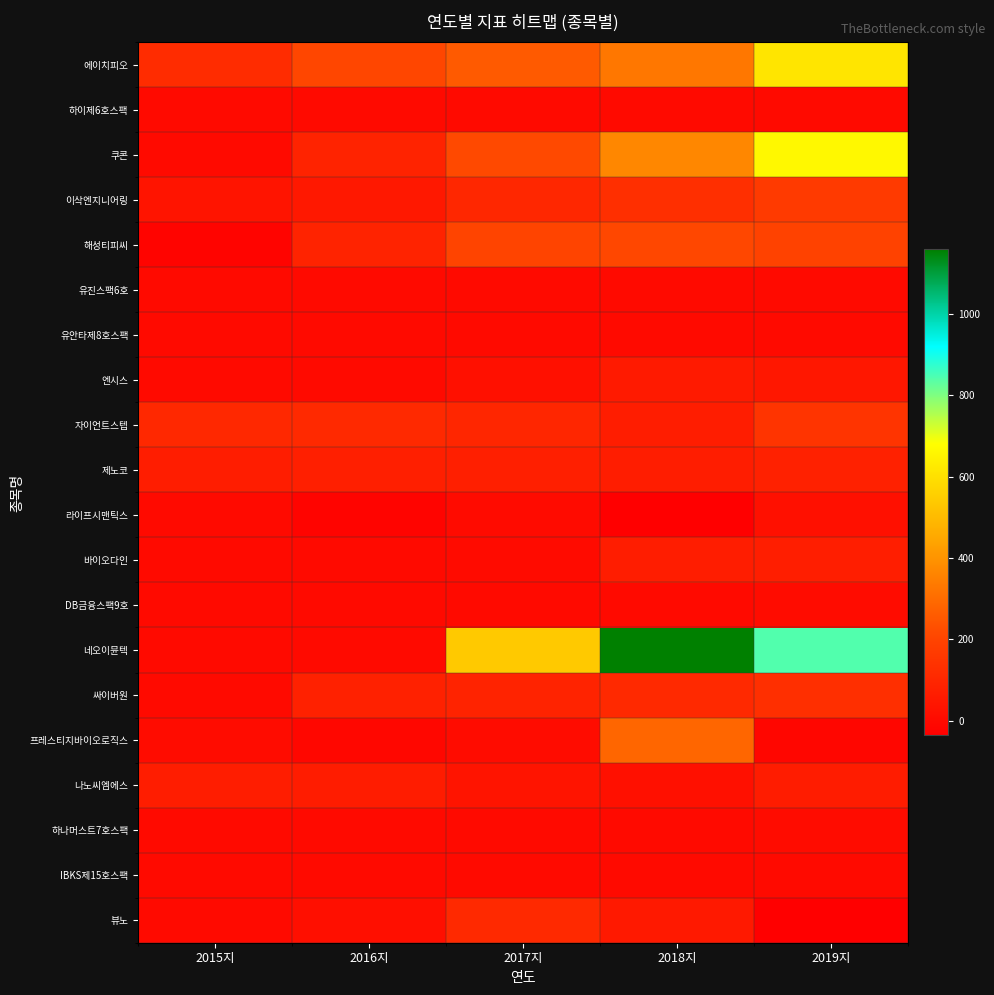

How many series are shown in this chart?

20